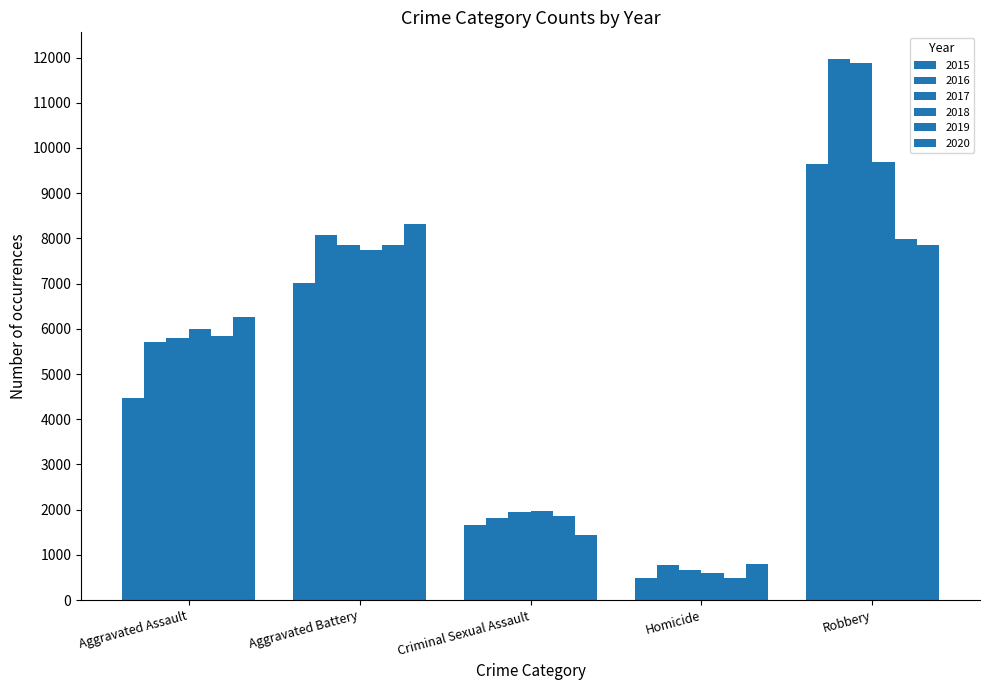

Does the chart contain any negative values?

No